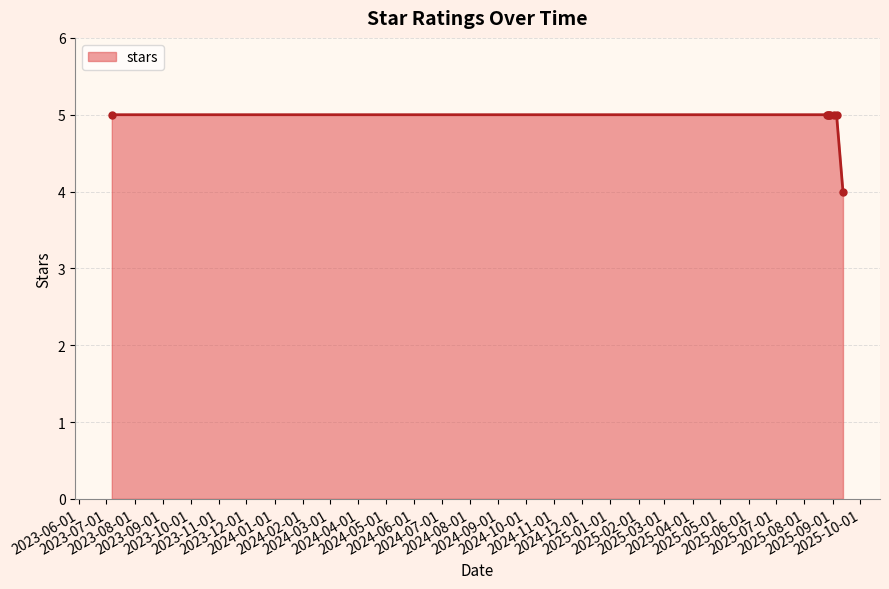

What is the sum of all values?

39